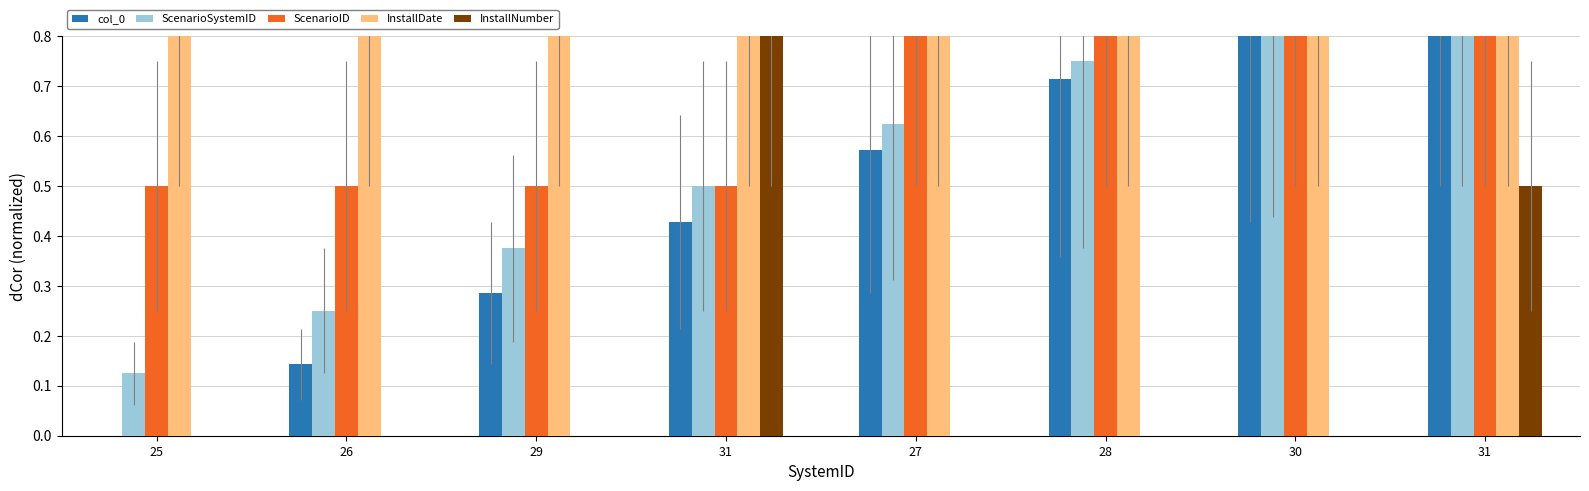

Is it true that col_0 equals -0.5 at 25?

False